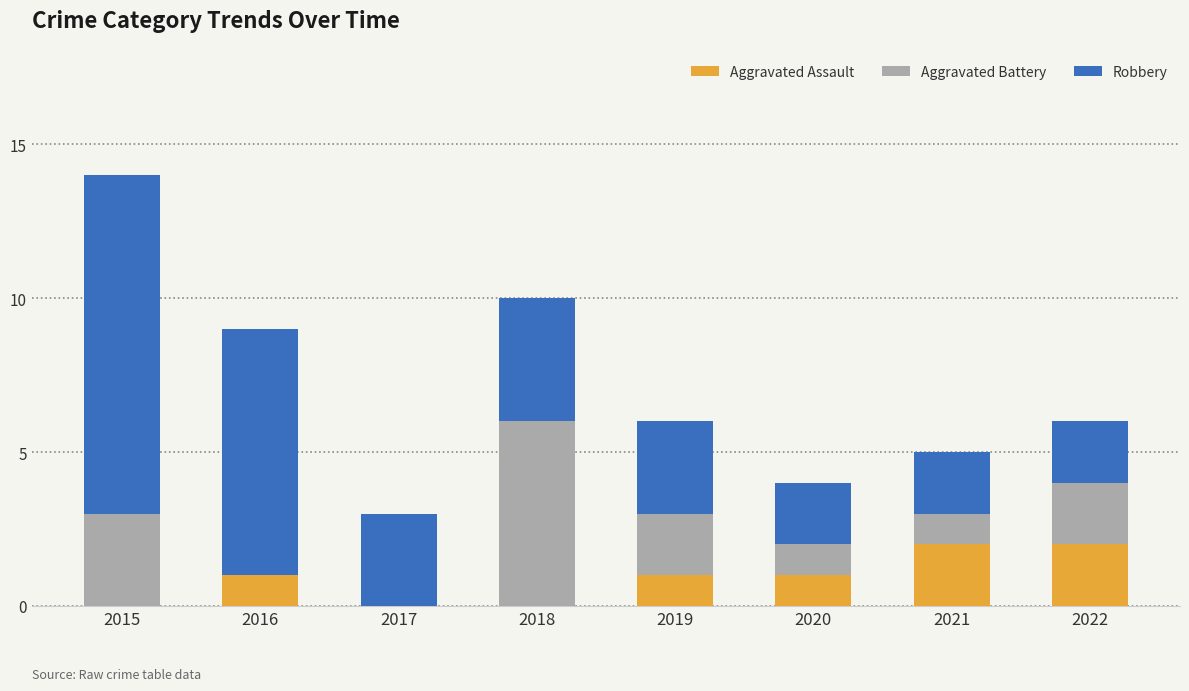

What is the total value across all series at 2016?

9